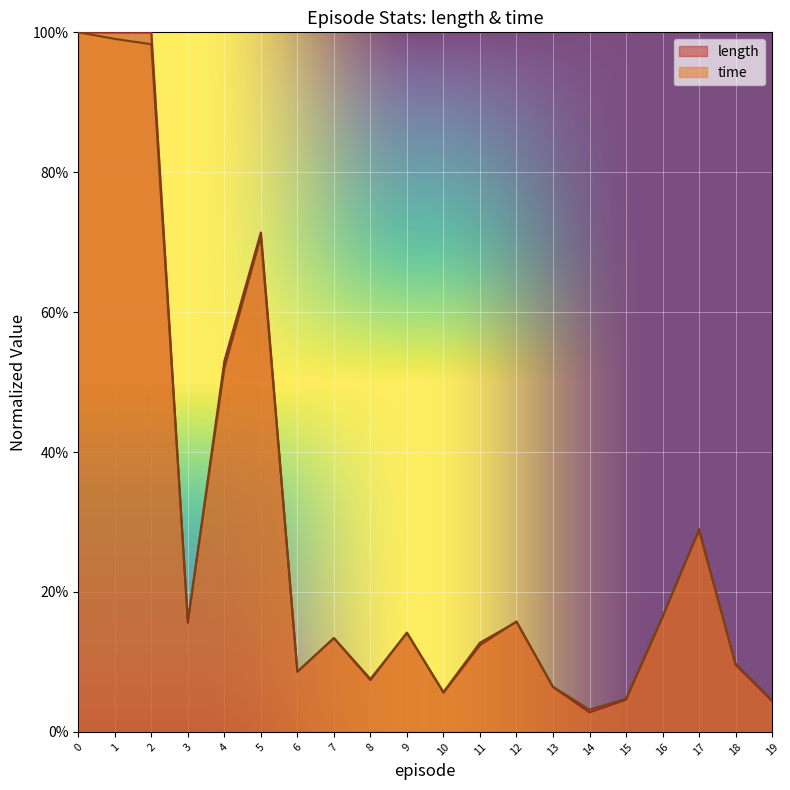

Is the value of length at 10 greater than the value of time at 9?

No